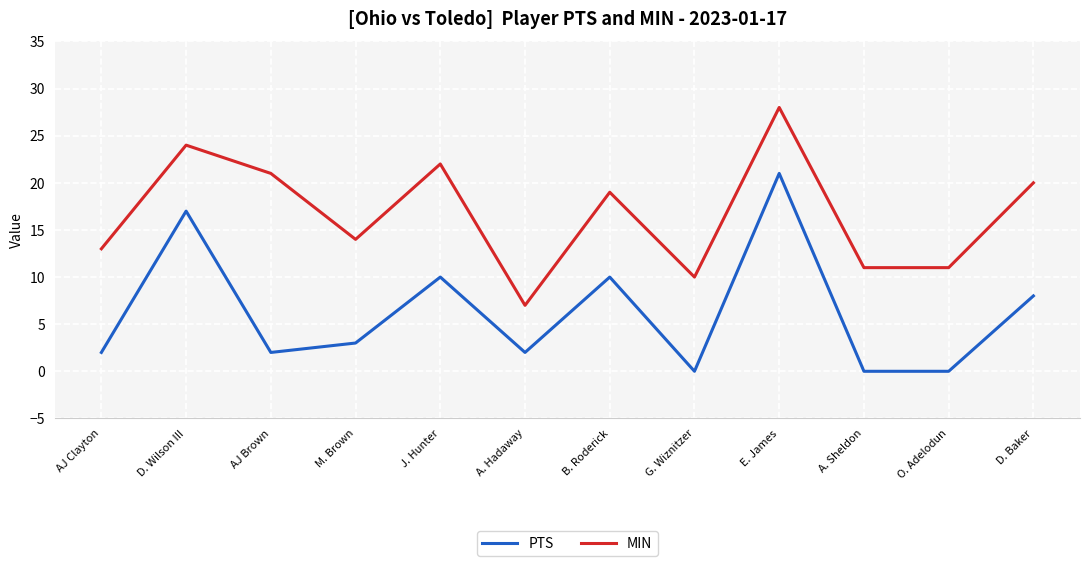

True or false: MIN and PTS cross at least once.

False